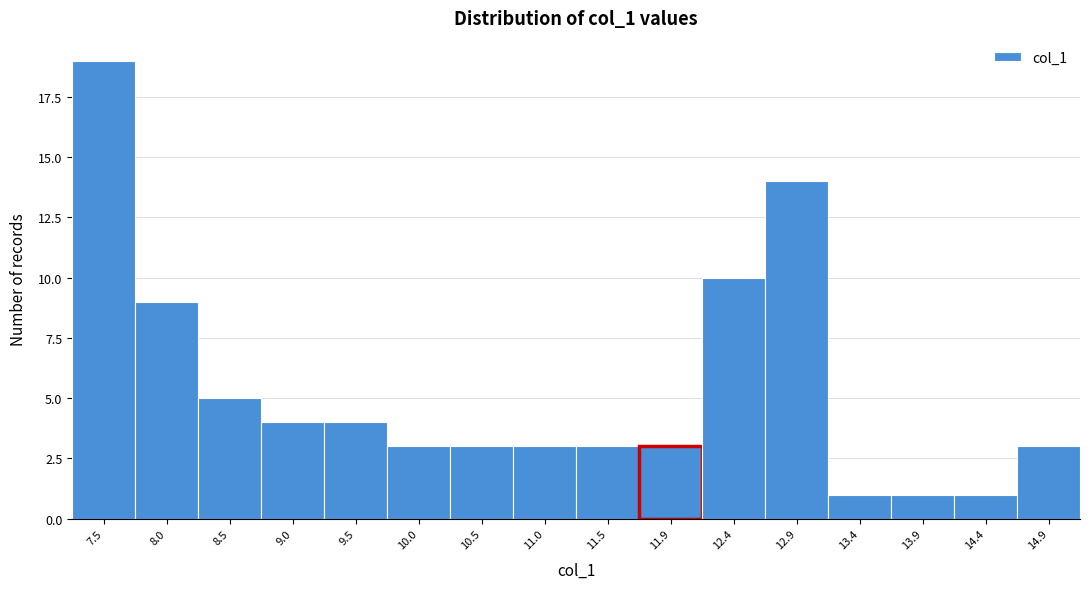

Reading left to right, transcribe all the data shown in this chart.

19	9	5	4	4	3	3	3	3	3	10	14	1	1	1	3